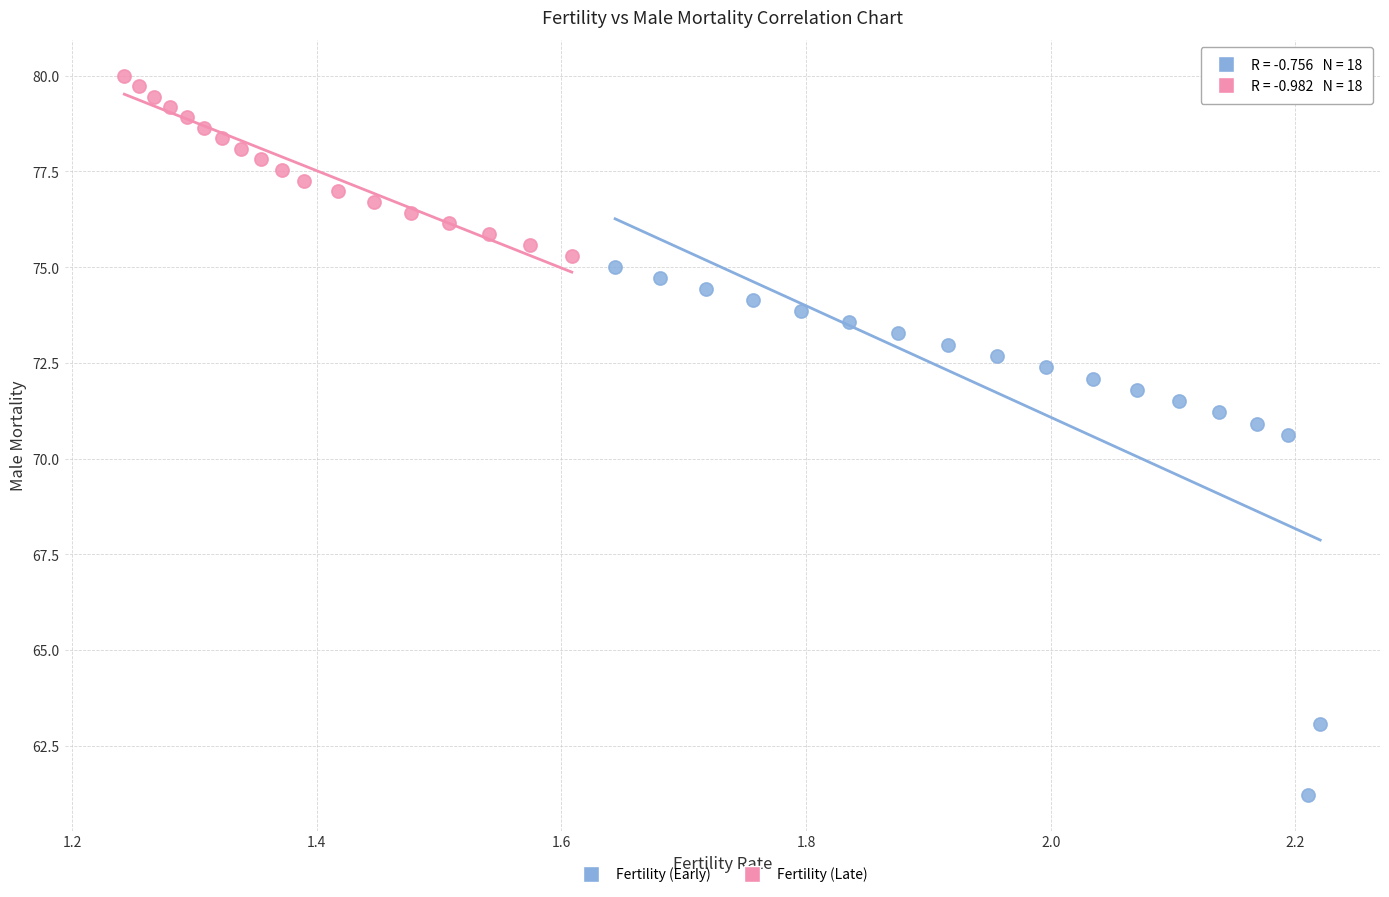

Which series contains the lowest Y value?

Fertility (Early)